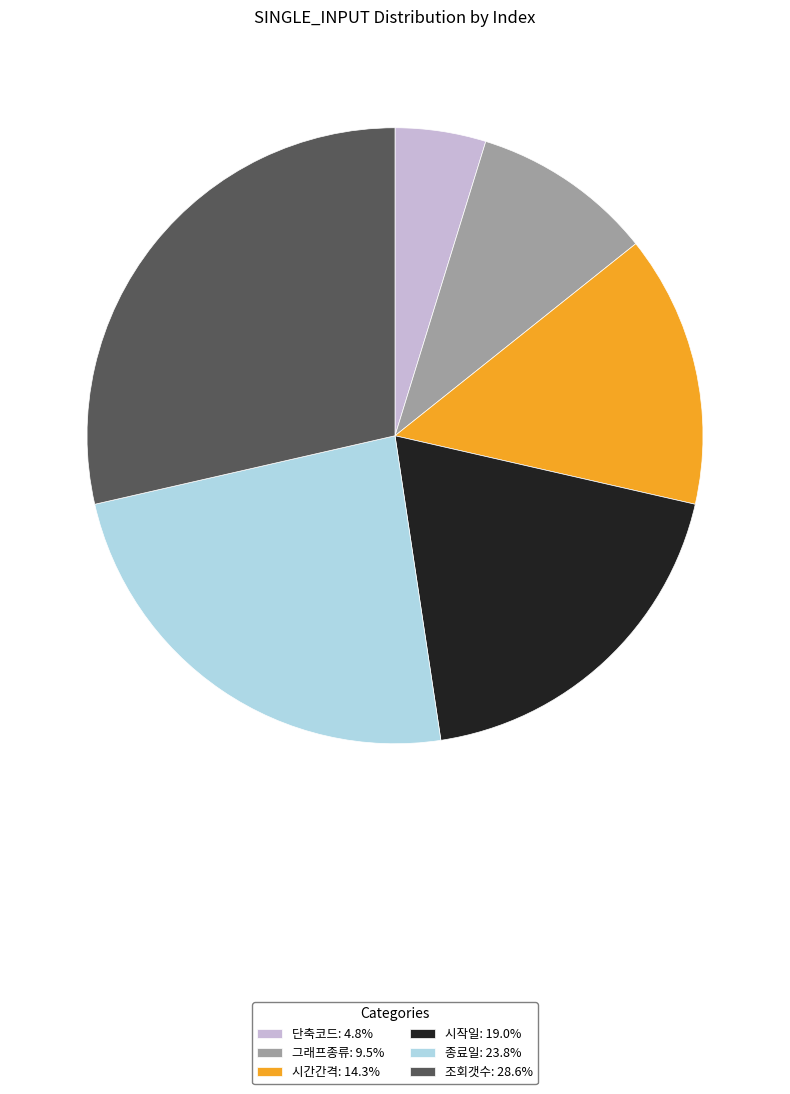

Which slice is the largest?

조회갯수